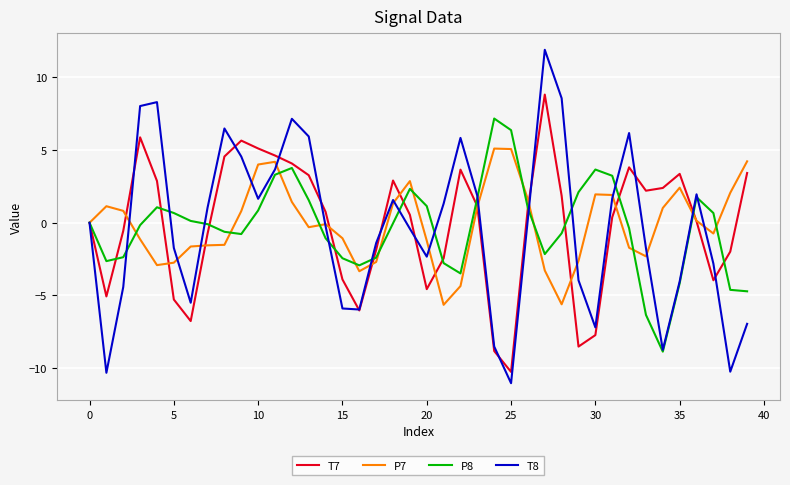

Which series has the largest range (max minus min)?

T8